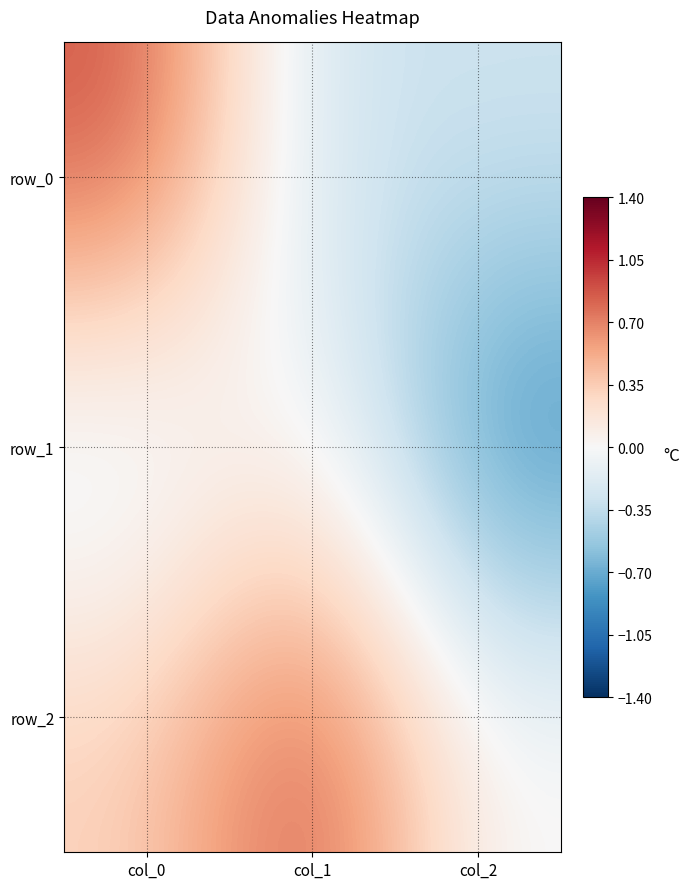

List the labels in order of row_1 value, smallest first.

col_2, col_0, col_1